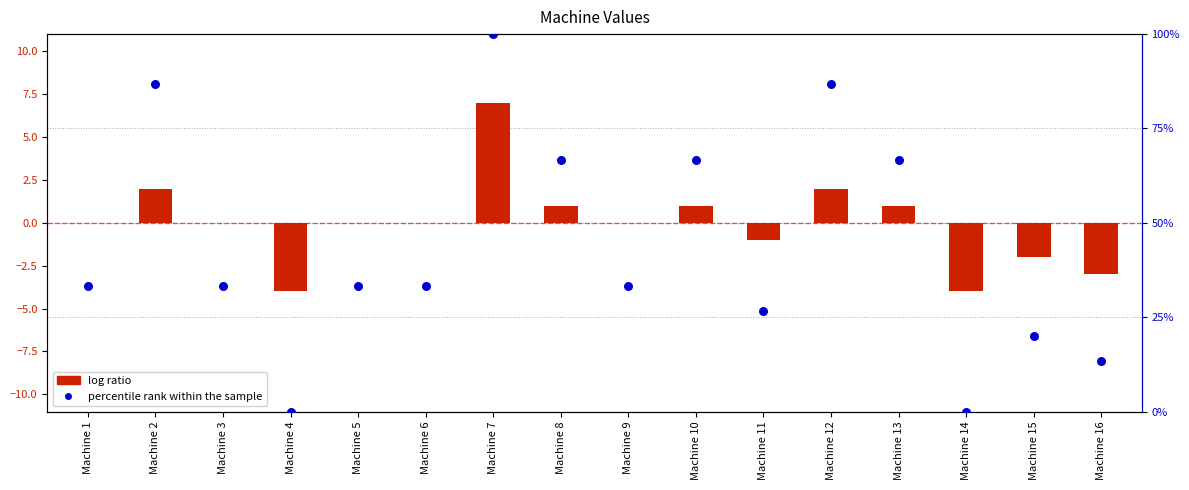

Is the value of percentile rank within the sample at Machine 12 greater than the value of log ratio at Machine 6?

Yes